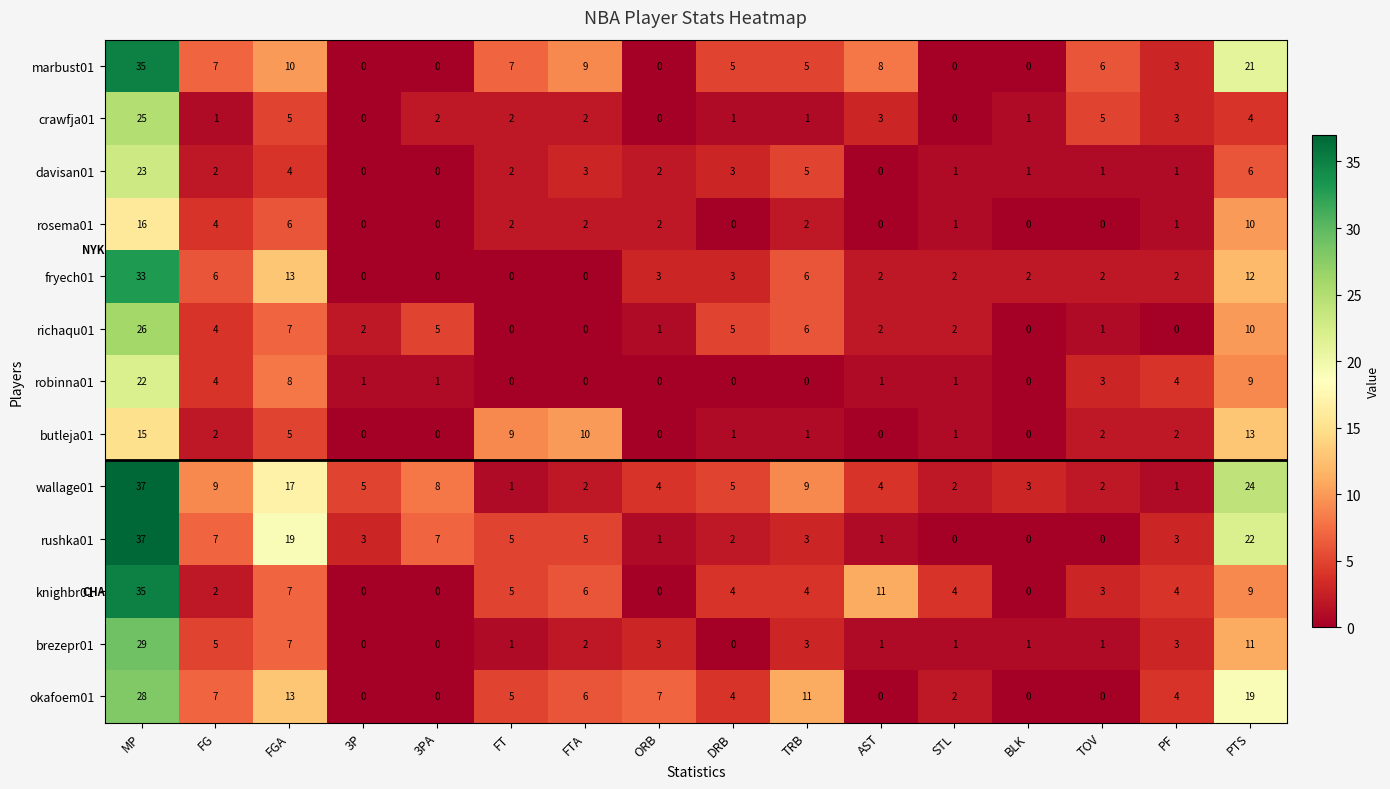

What is the average value of the richaqu01 series?

4